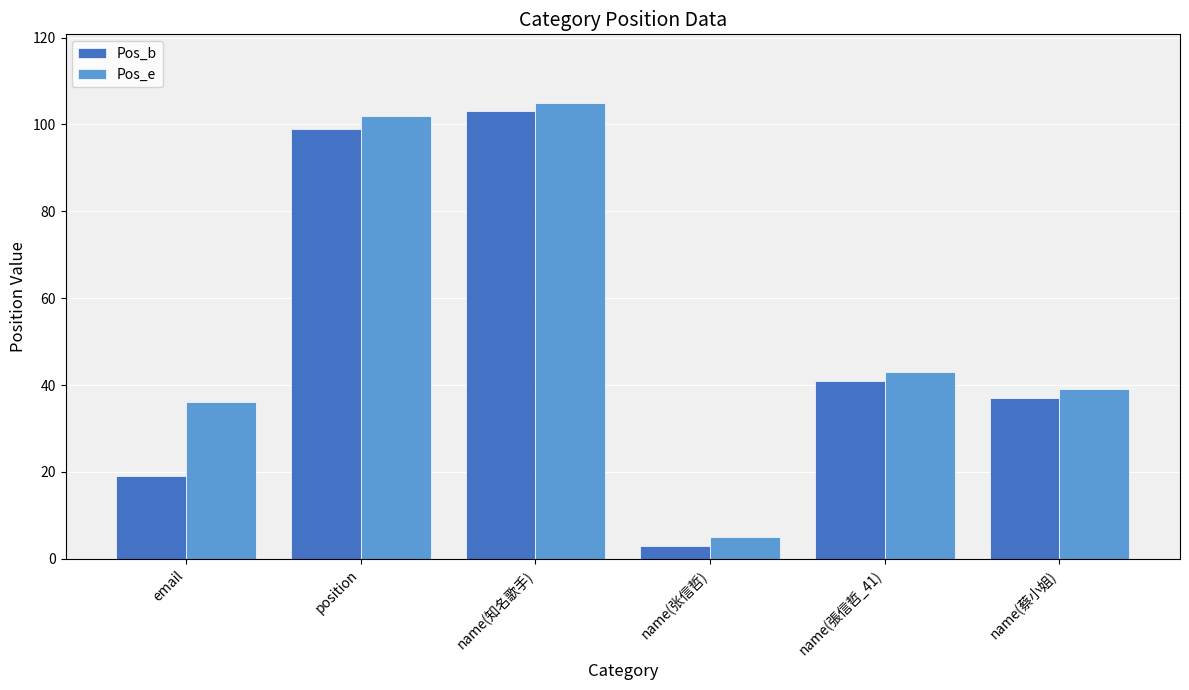

What is the average value of the Pos_b series?

50